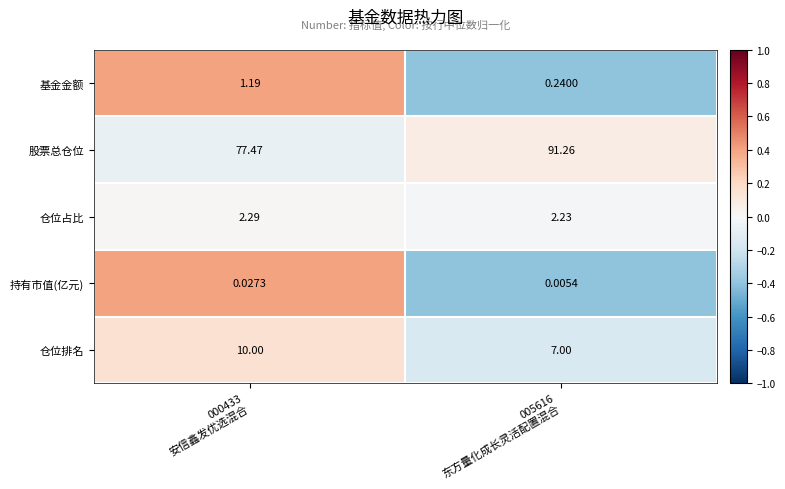

Which series has the largest range (max minus min)?

股票总仓位